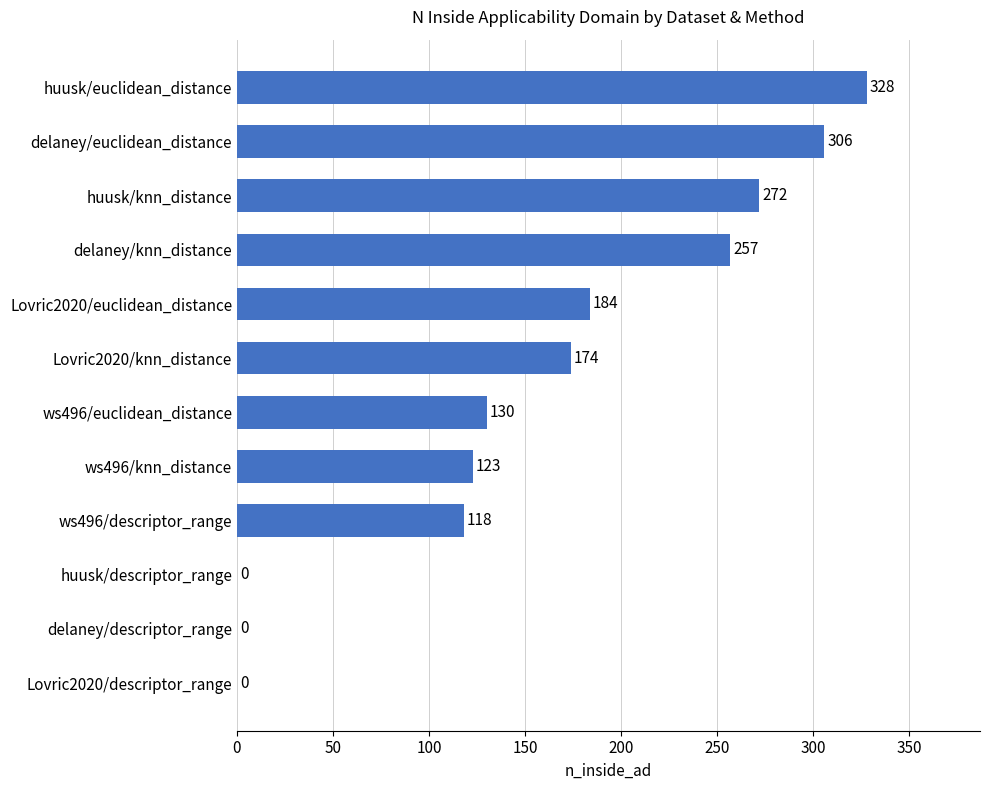

Count the number of data series in this chart.

1